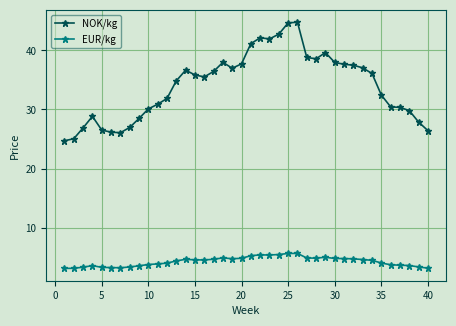

What is the average value of the EUR/kg series?

4.3